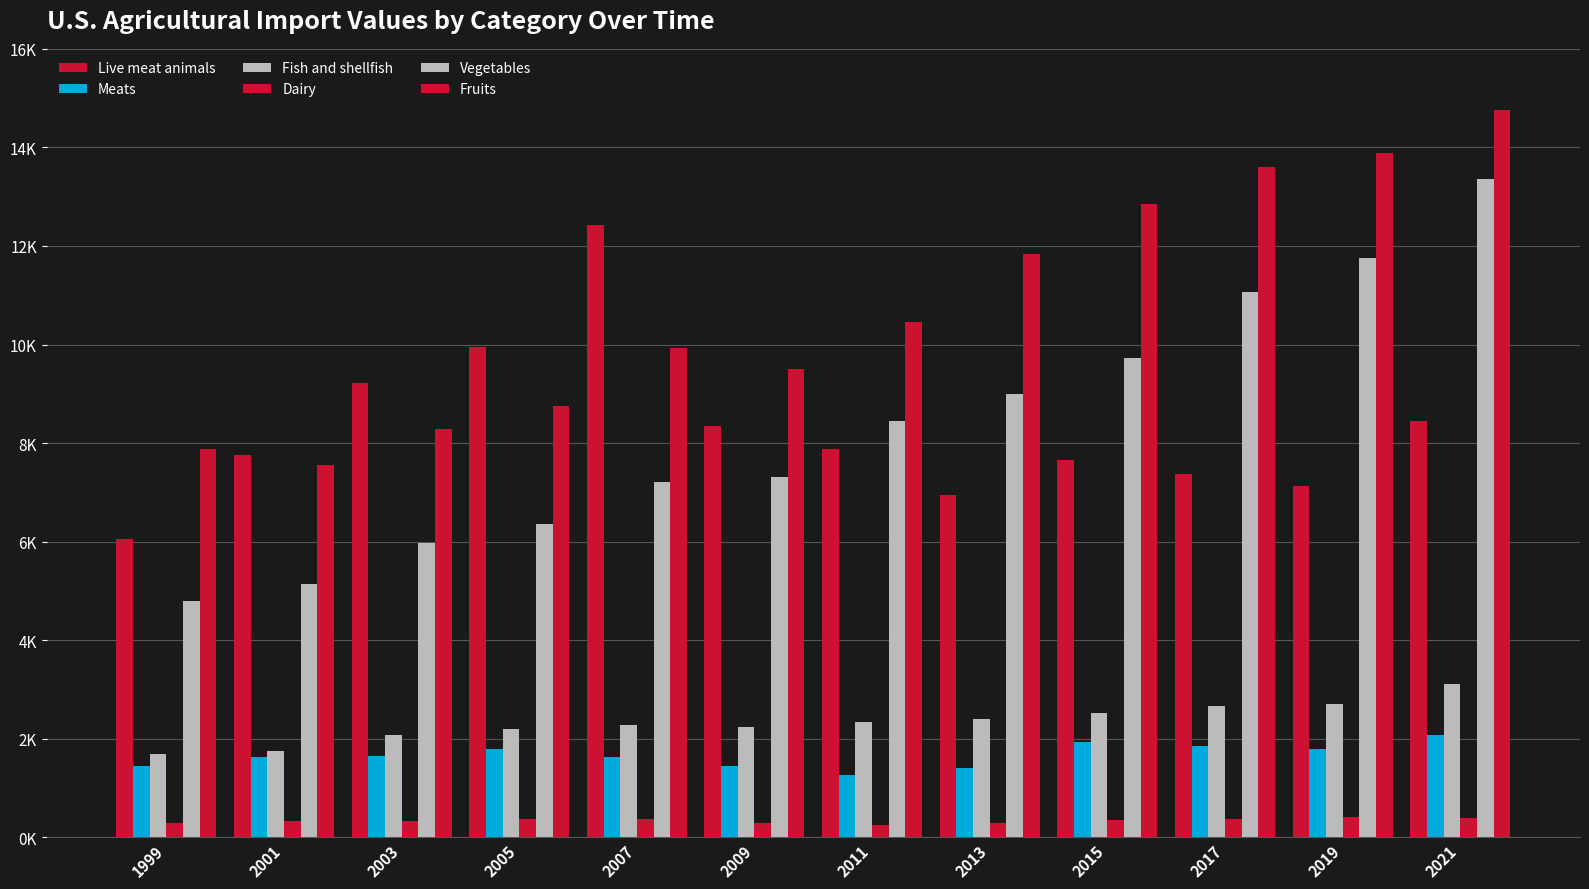

Which label corresponds to the largest value in the chart?

2021